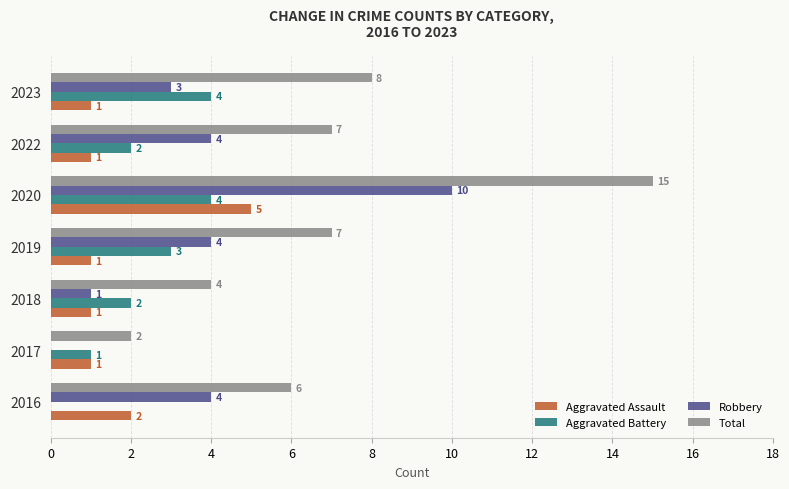

What is the sum of all Aggravated Battery values?

16